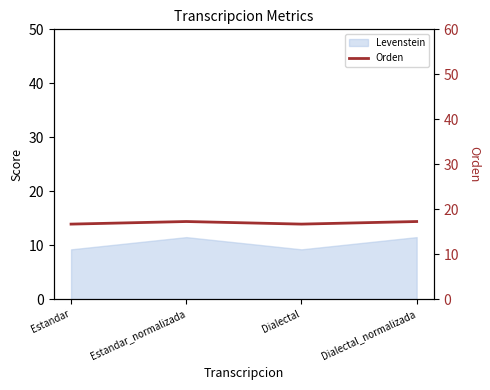

At which label is the value closest to 16?

Estandar